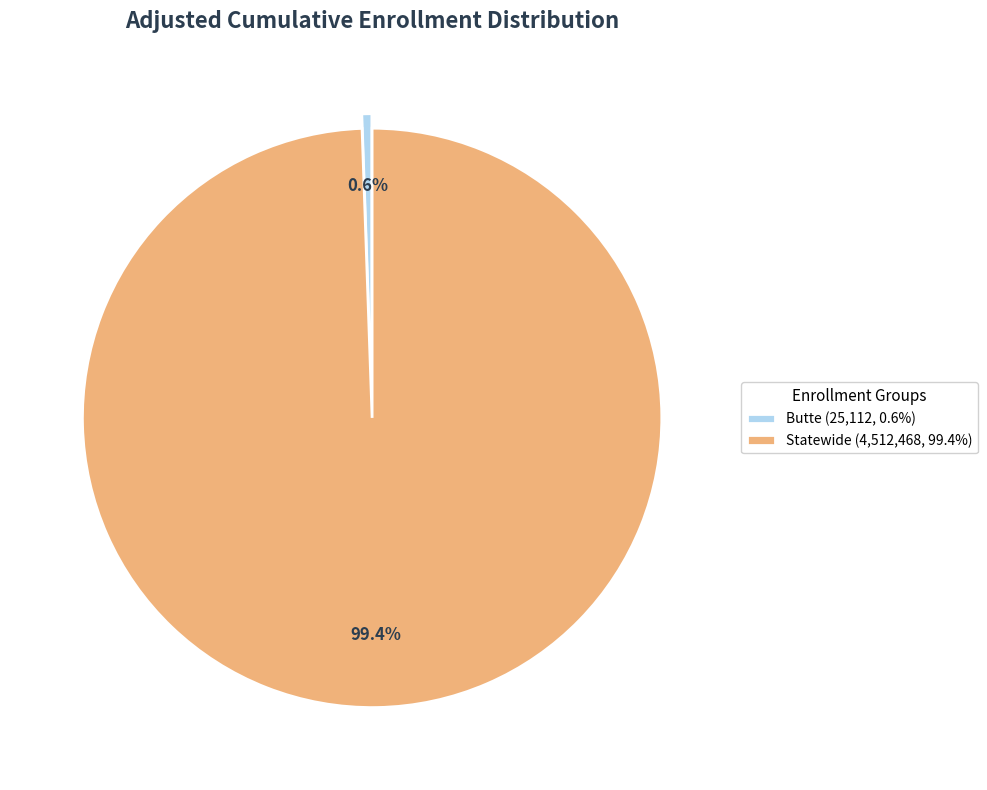

Does Butte represent more than half of the total?

No